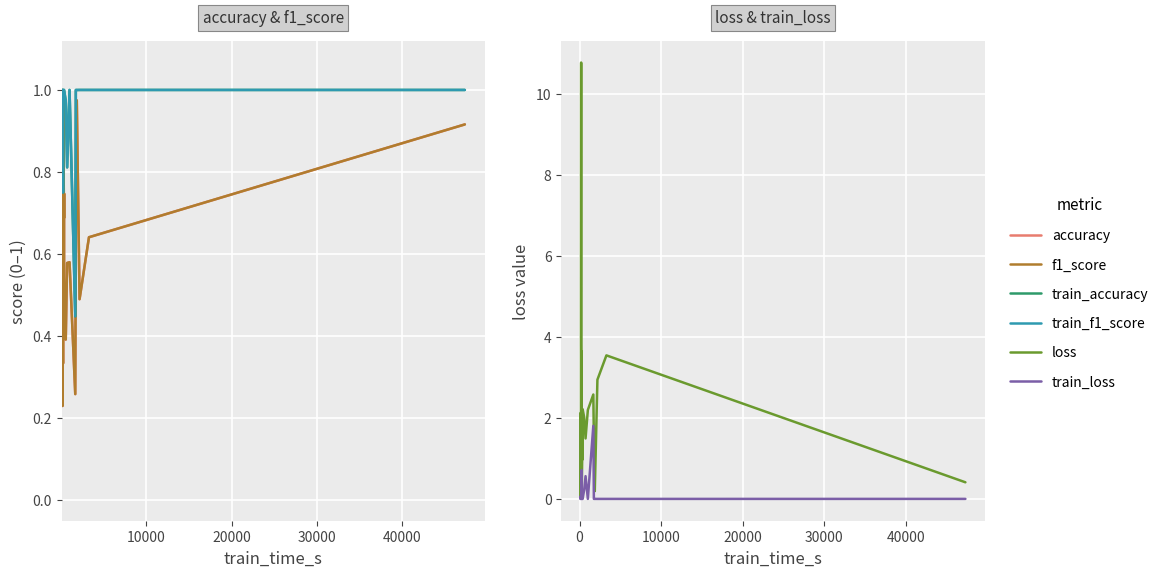

How many lines are shown in the chart?

6